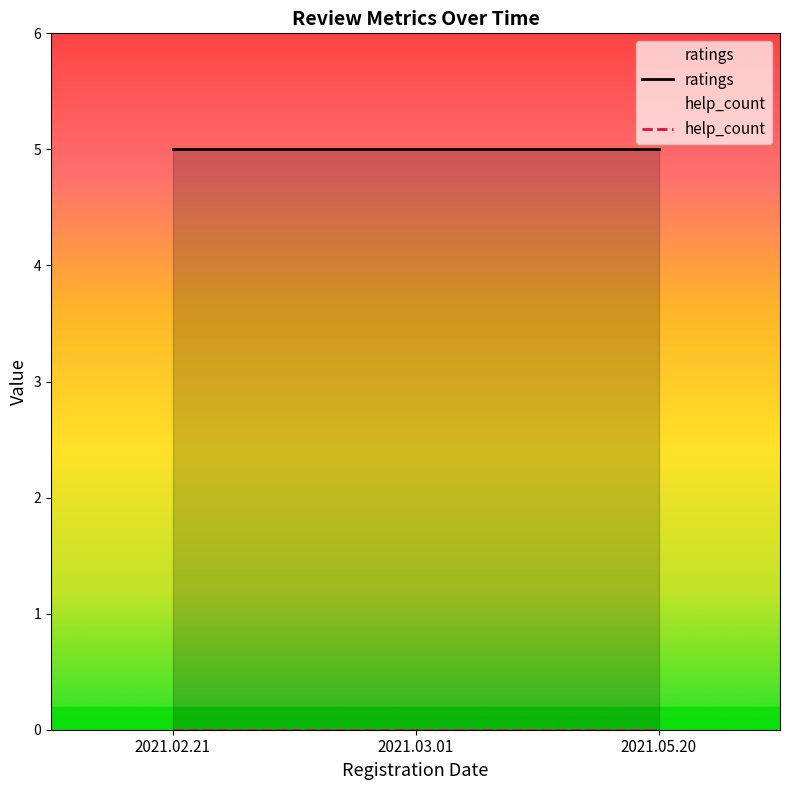

Which has a higher value, 2021.02.21 or 2021.05.20?

2021.02.21